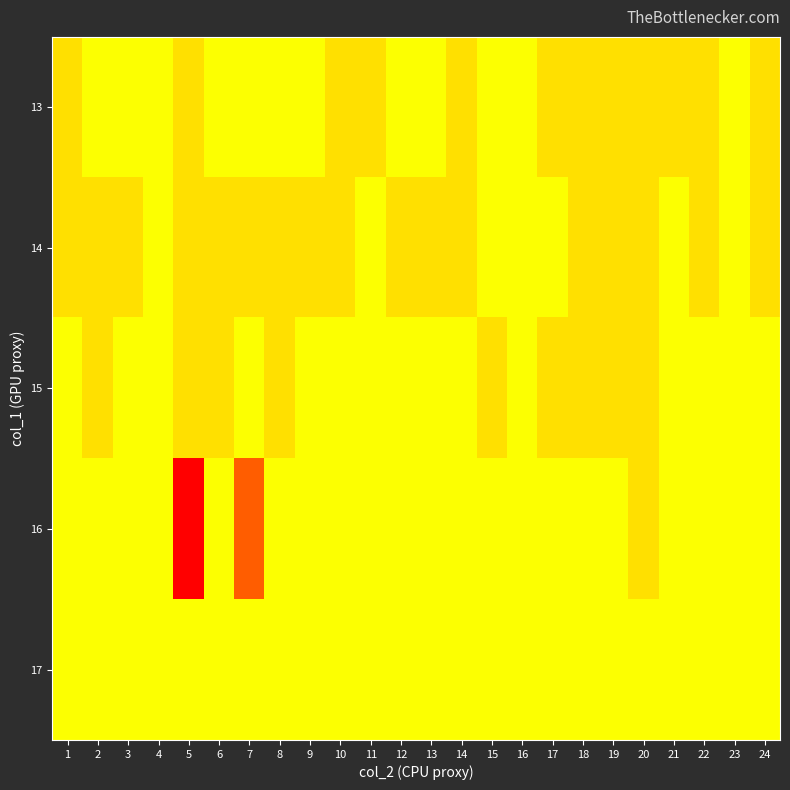

Reading right to left, what are all the values shown in this chart?

13: 24=102	23=101	22=102	21=102	20=102	19=102	18=102	17=102	16=101	15=101	14=102	13=101	12=101	11=102	10=102	9=101	8=101	7=101	6=101	5=102	4=101	3=101	2=101	1=102
14: 24=102	23=101	22=102	21=101	20=102	19=102	18=102	17=101	16=101	15=101	14=102	13=102	12=102	11=101	10=102	9=102	8=102	7=102	6=102	5=102	4=101	3=102	2=102	1=102
15: 24=101	23=101	22=101	21=101	20=102	19=102	18=102	17=102	16=101	15=102	14=101	13=101	12=101	11=101	10=101	9=101	8=102	7=101	6=102	5=102	4=101	3=101	2=102	1=101
16: 24=101	23=101	22=101	21=101	20=102	19=101	18=101	17=101	16=101	15=101	14=101	13=101	12=101	11=101	10=101	9=101	8=101	7=100	6=101	5=99	4=101	3=101	2=101	1=101
17: 24=101	23=101	22=101	21=101	20=101	19=101	18=101	17=101	16=101	15=101	14=101	13=101	12=101	11=101	10=101	9=101	8=101	7=101	6=101	5=101	4=101	3=101	2=101	1=101